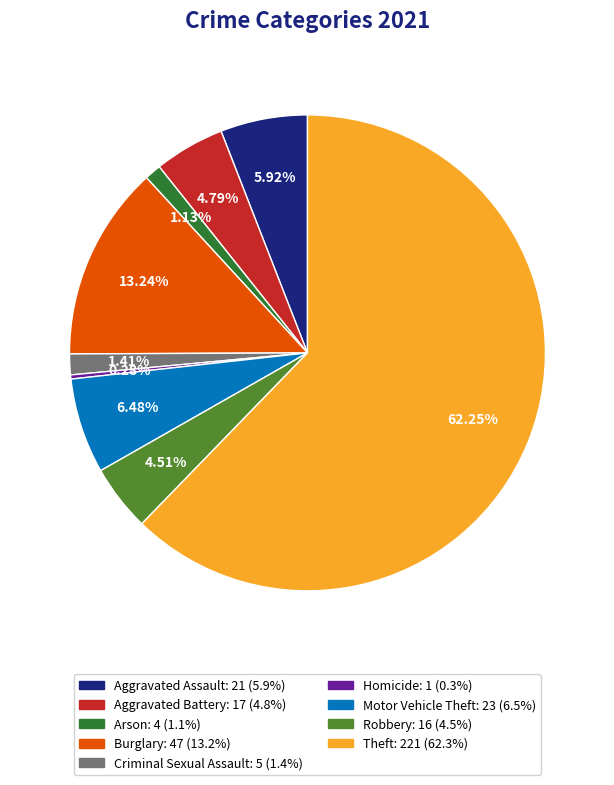

What is the total percentage of Motor Vehicle Theft and Robbery?

11.0%